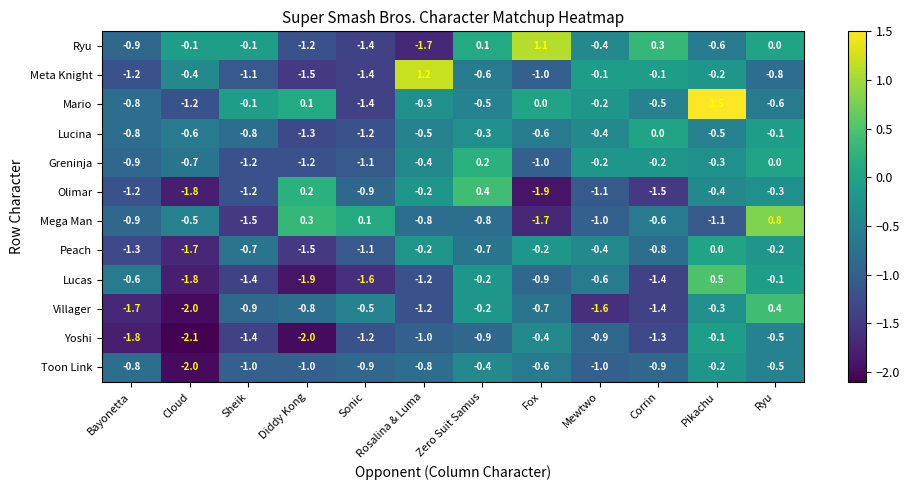

List the labels in order of Villager value, largest first.

Ryu, Zero Suit Samus, Pikachu, Sonic, Fox, Diddy Kong, Sheik, Rosalina & Luma, Corrin, Mewtwo, Bayonetta, Cloud